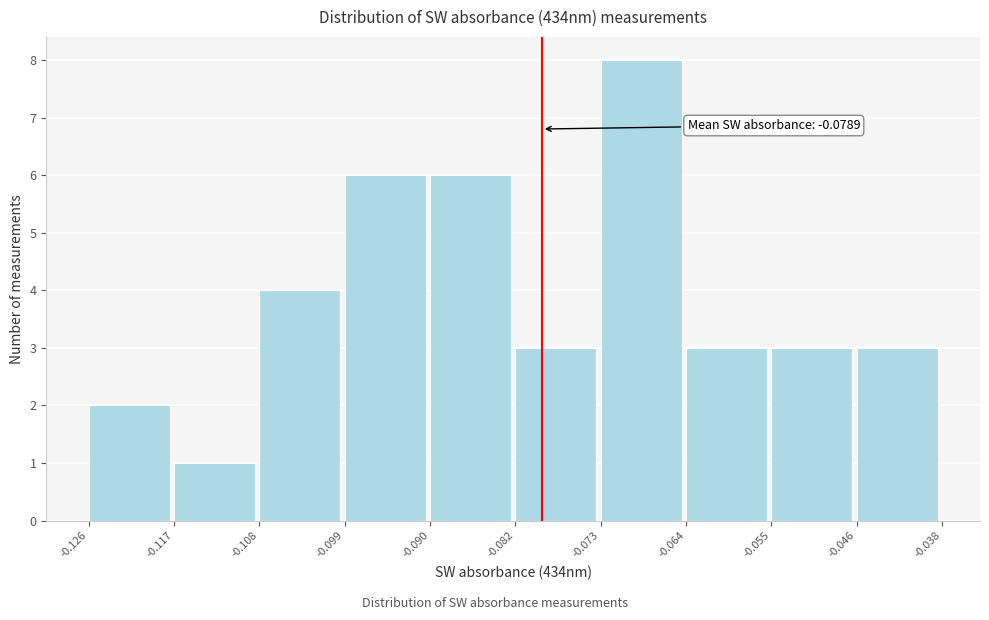

Over which range of the x-axis is the bar tallest?

-0.073 to -0.064